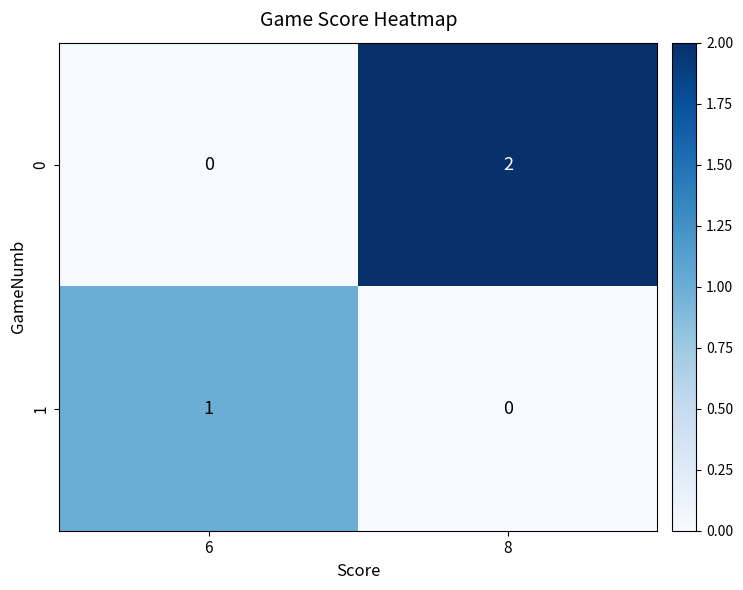

At 8, list the series in order from largest to smallest.

0, 1